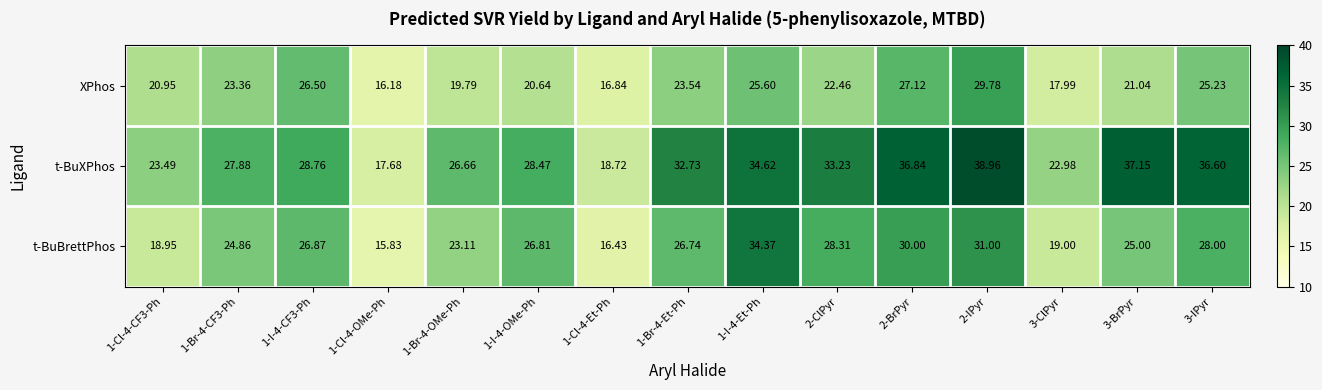

Which series has the largest total across all categories?

t-BuXPhos